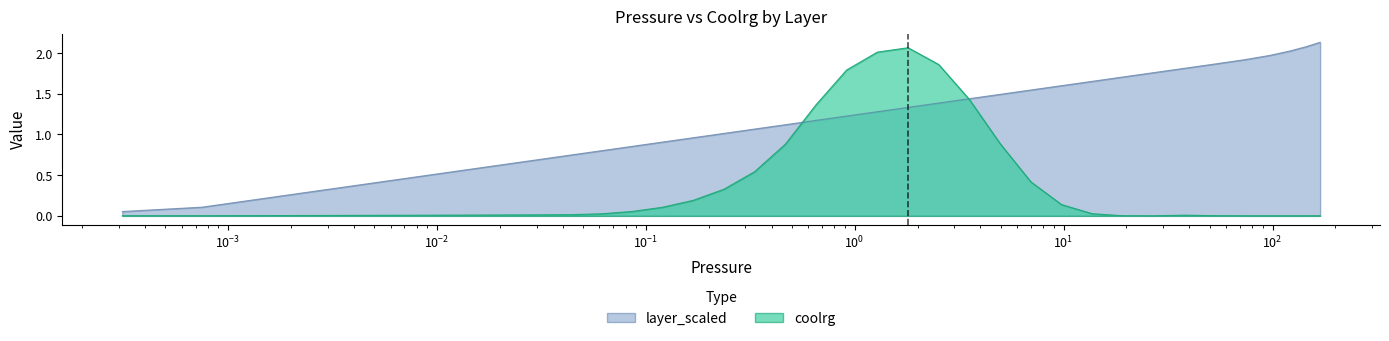

Rank the series at 9.7781 from highest to lowest value.

layer_scaled, coolrg